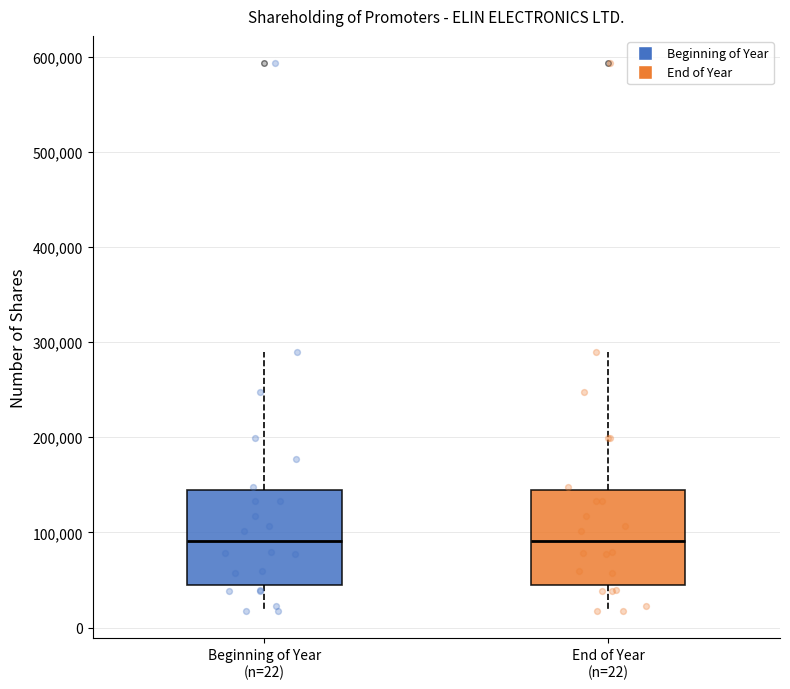

Reading left to right, read every box against the y-axis: the position of its median line, the range the box covers, and the ends of its whiskers. The values are not printed on the chart, so give them approximately, as read against the axis.

Beginning of Year (n=22): median 90000, box 40000 to 140000, whiskers 20000 to 290000
End of Year (n=22): median 90000, box 40000 to 140000, whiskers 20000 to 290000